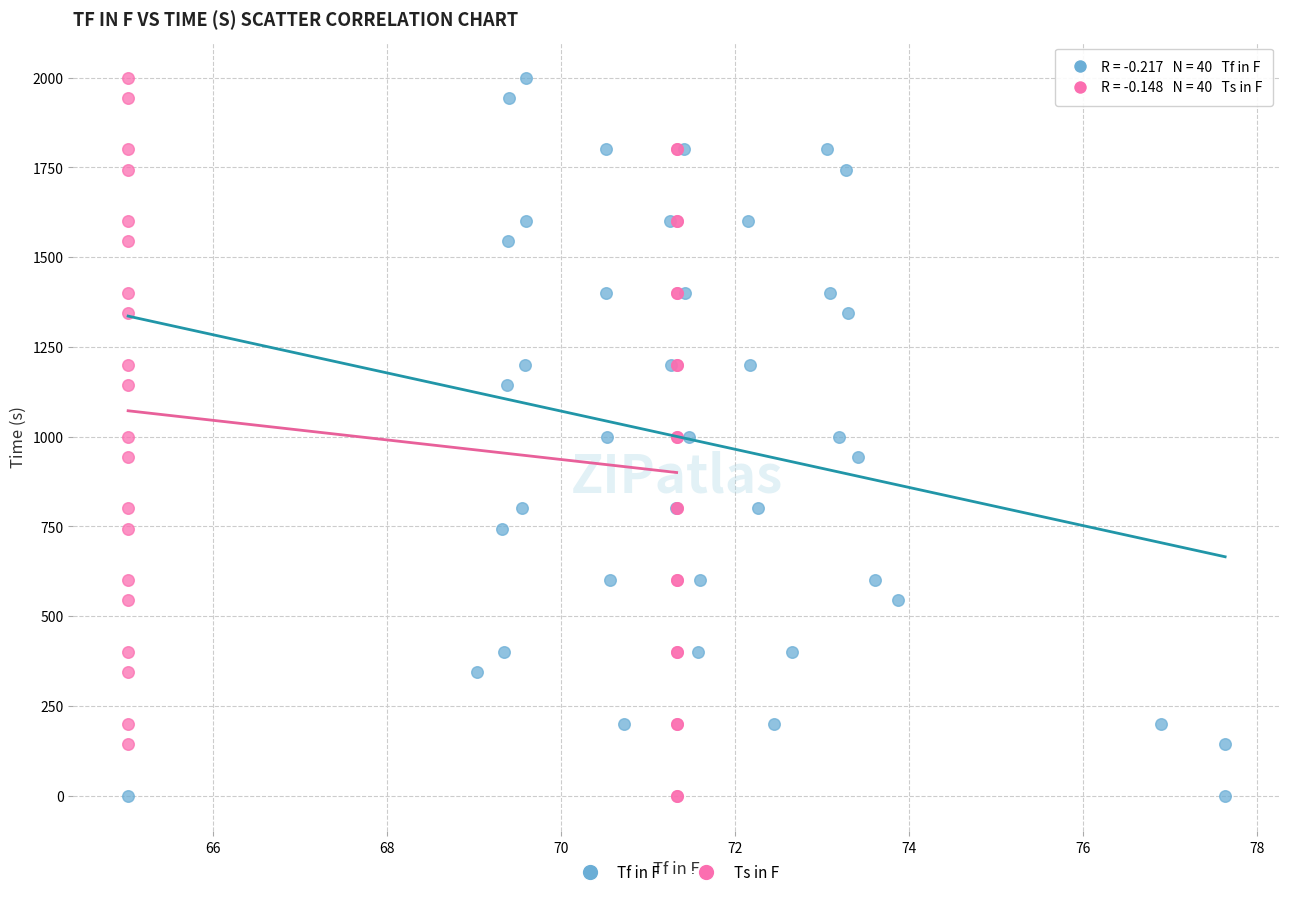

What are all the series names shown in the legend?

Tf in F, Ts in F